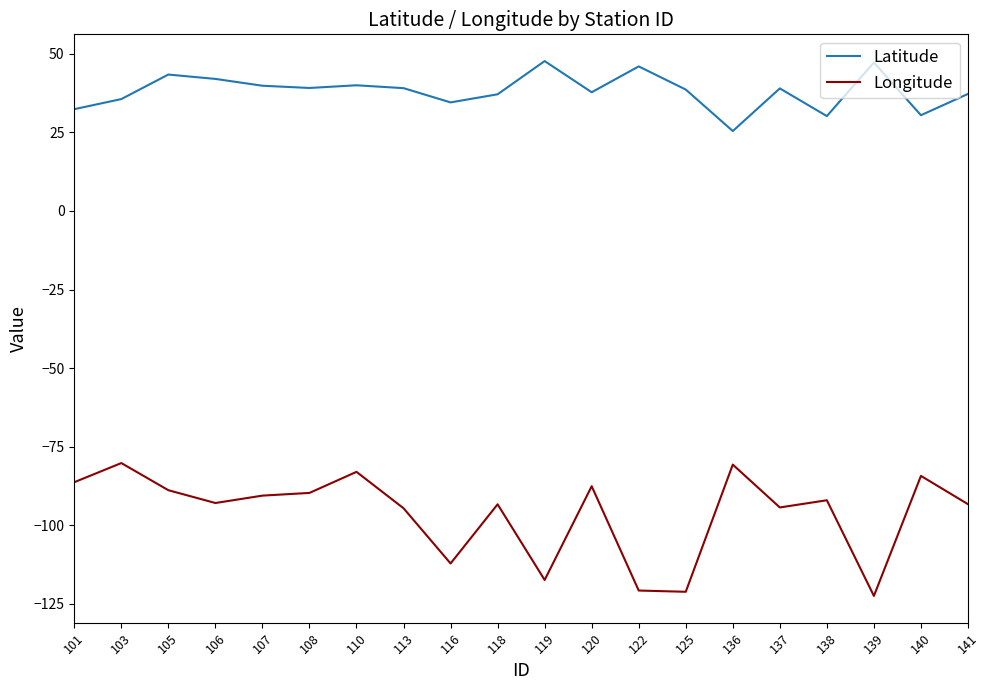

What is the difference between the Longitude values at 138 and 140?

7.8